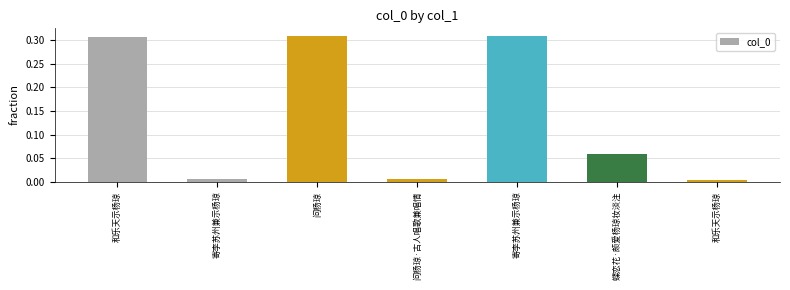

Reading left to right, list all the values displayed in this chart.

0.3	0.0	0.3	0.0	0.3	0.1	0.0